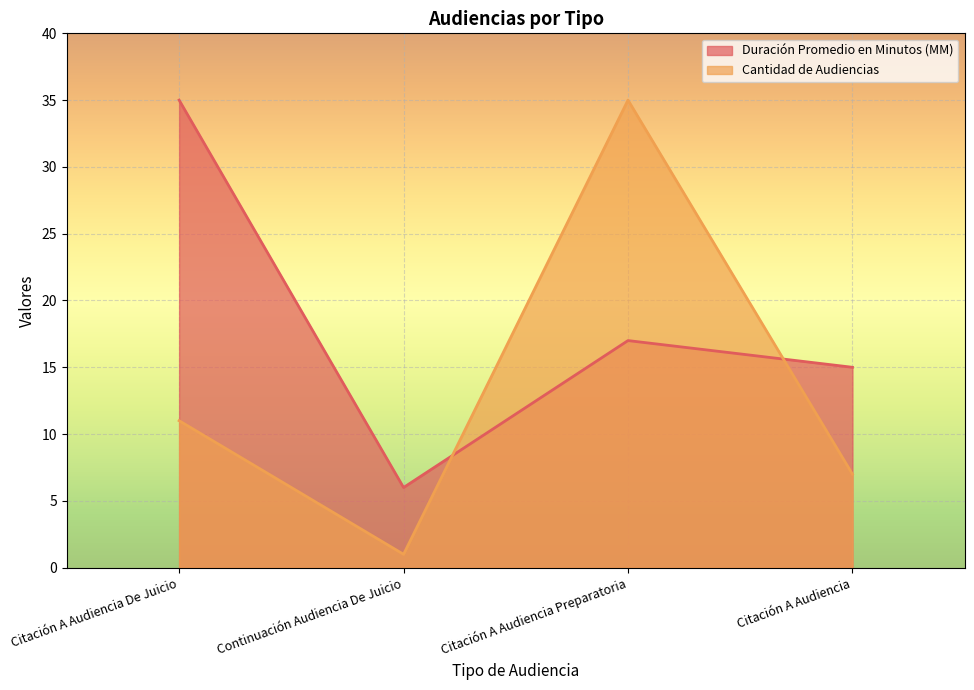

What is the maximum value shown in the chart?

35